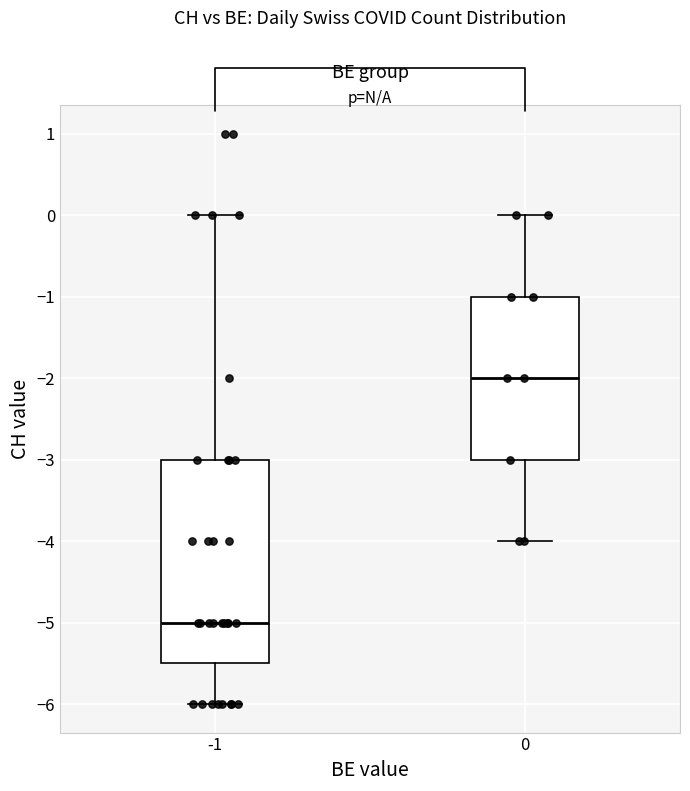

Reading left to right, read every box against the y-axis: the position of its median line, the range the box covers, and the ends of its whiskers. The values are not printed on the chart, so give them approximately, as read against the axis.

-1: median -5.0, box -5.5 to -3.0, whiskers -6.0 to 0.0
0: median -2.0, box -3.0 to -1.0, whiskers -4.0 to 0.0